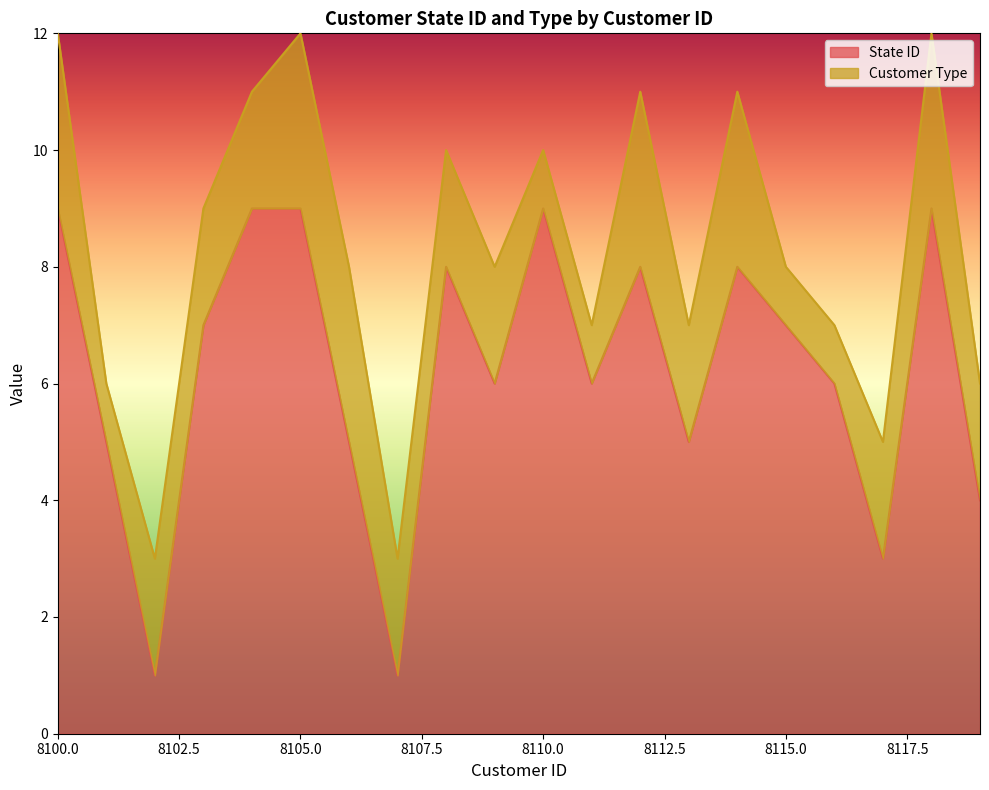

What is the value of the 1st point from the left?

9